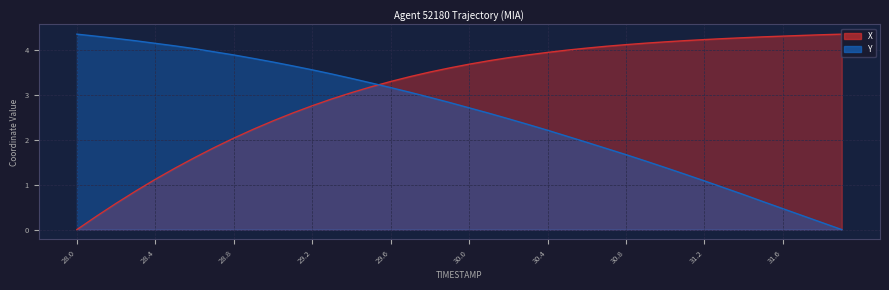

What is the highest value of the X series?

4.4